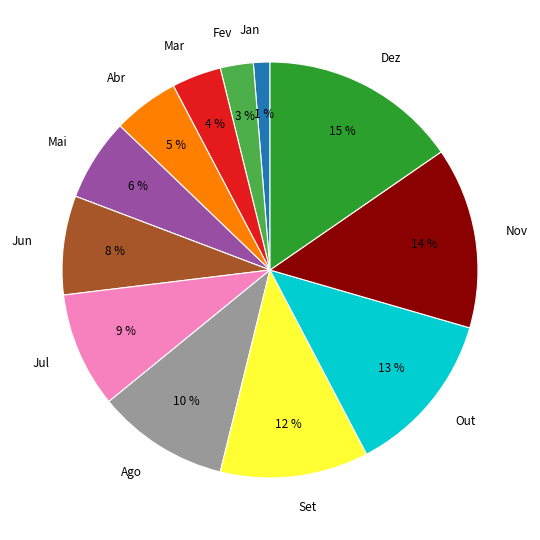

True or false: Out accounts for 13% of the total.

True